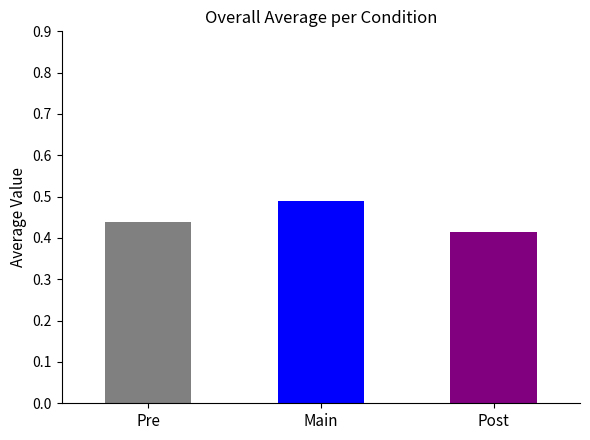

Rank the categories by value from lowest to highest.

Post, Pre, Main